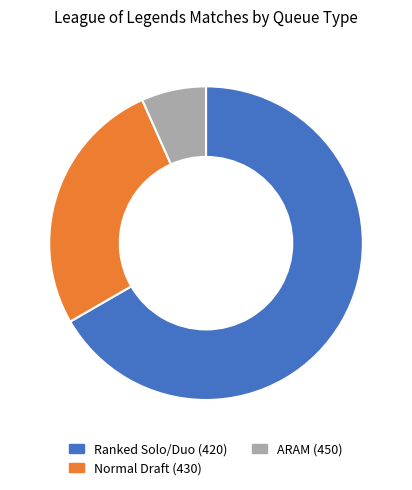

Combined, do ARAM (450) and Ranked Solo/Duo (420) account for over 50%?

Yes